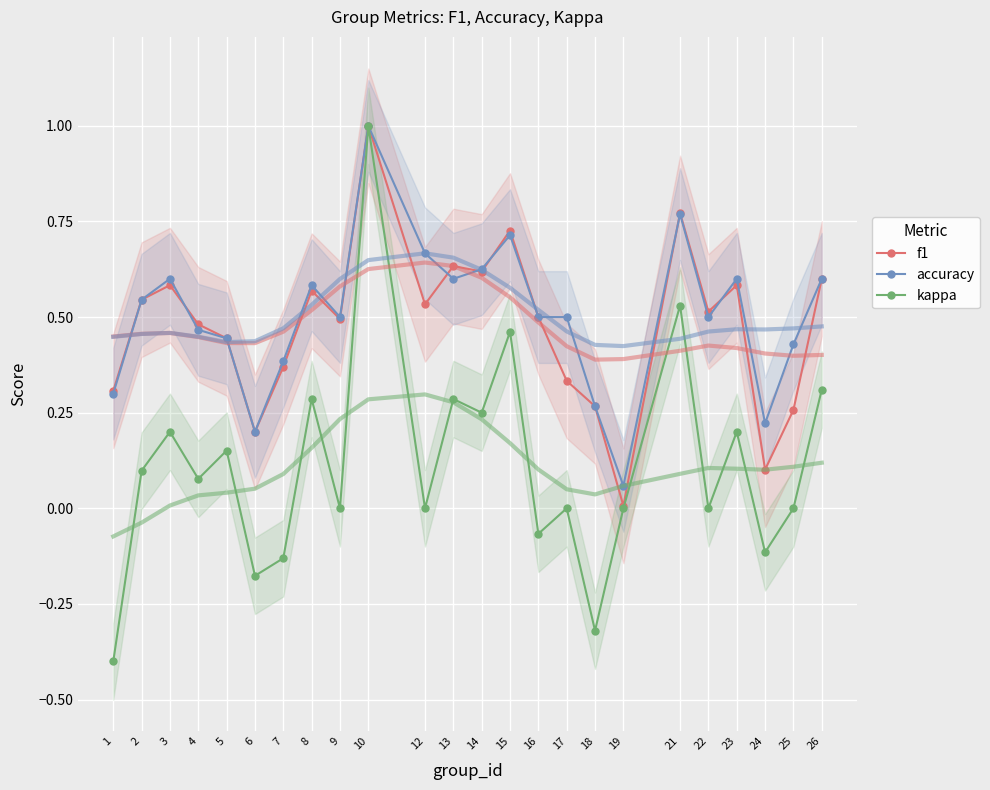

Reading left to right, what are all the values shown in this chart?

f1: 1=0.3	2=0.5	3=0.6	4=0.5	5=0.4	6=0.2	7=0.4	8=0.6	9=0.5	10=1.0	12=0.5	13=0.6	14=0.6	15=0.7	16=0.5	17=0.3	18=0.3	19=0.0	21=0.8	22=0.5	23=0.6	24=0.1	25=0.3	26=0.6
accuracy: 1=0.3	2=0.5	3=0.6	4=0.5	5=0.4	6=0.2	7=0.4	8=0.6	9=0.5	10=1.0	12=0.7	13=0.6	14=0.6	15=0.7	16=0.5	17=0.5	18=0.3	19=0.1	21=0.8	22=0.5	23=0.6	24=0.2	25=0.4	26=0.6
kappa: 1=-0.4	2=0.1	3=0.2	4=0.1	5=0.2	6=-0.2	7=-0.1	8=0.3	9=0.0	10=1.0	12=0.0	13=0.3	14=0.2	15=0.5	16=-0.1	17=0.0	18=-0.3	19=0.0	21=0.5	22=0.0	23=0.2	24=-0.1	25=0.0	26=0.3